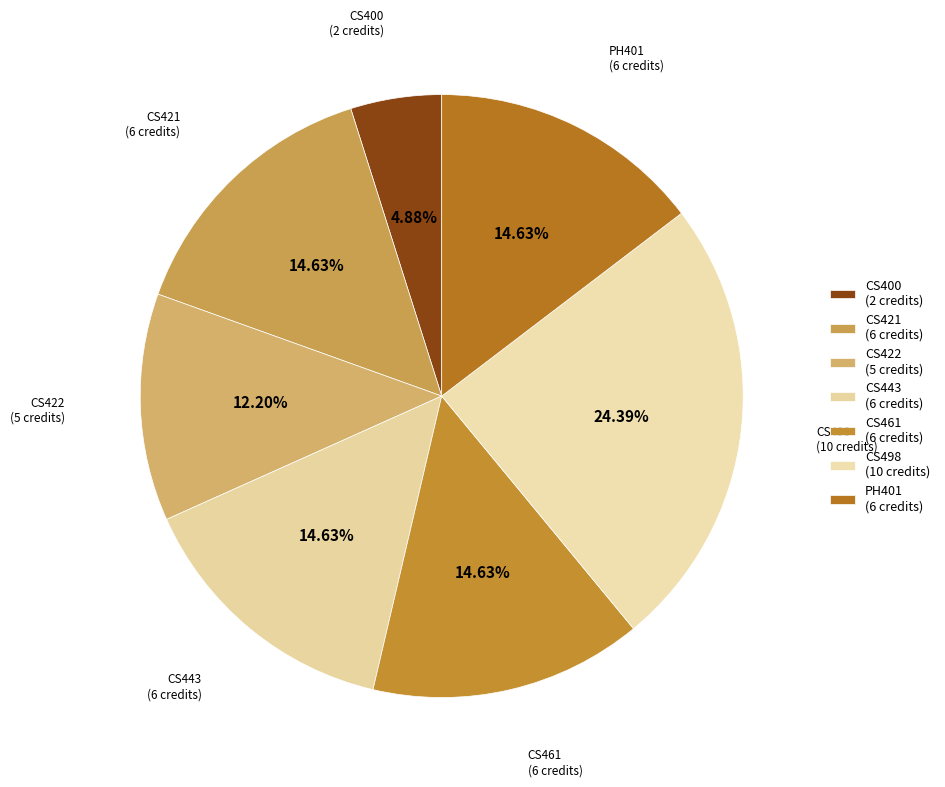

How many segments does this pie chart have?

7